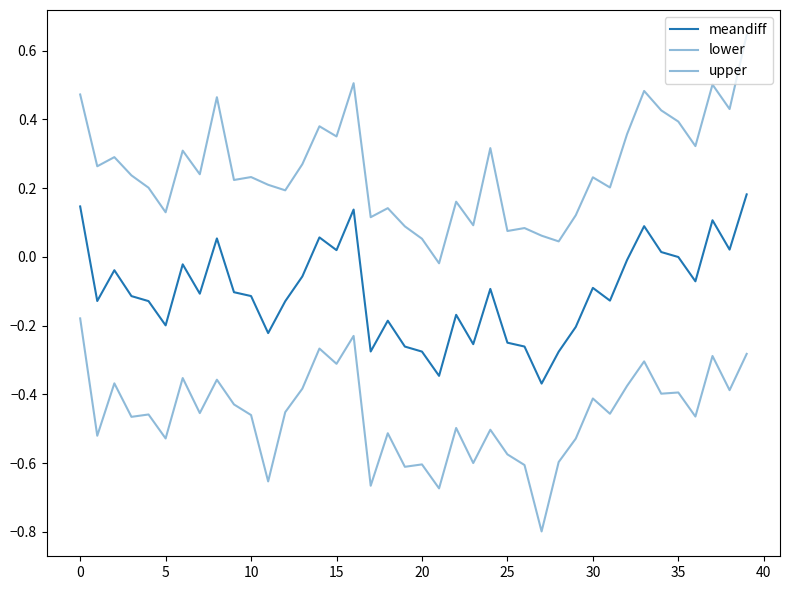

Does the chart have visible grid lines?

No